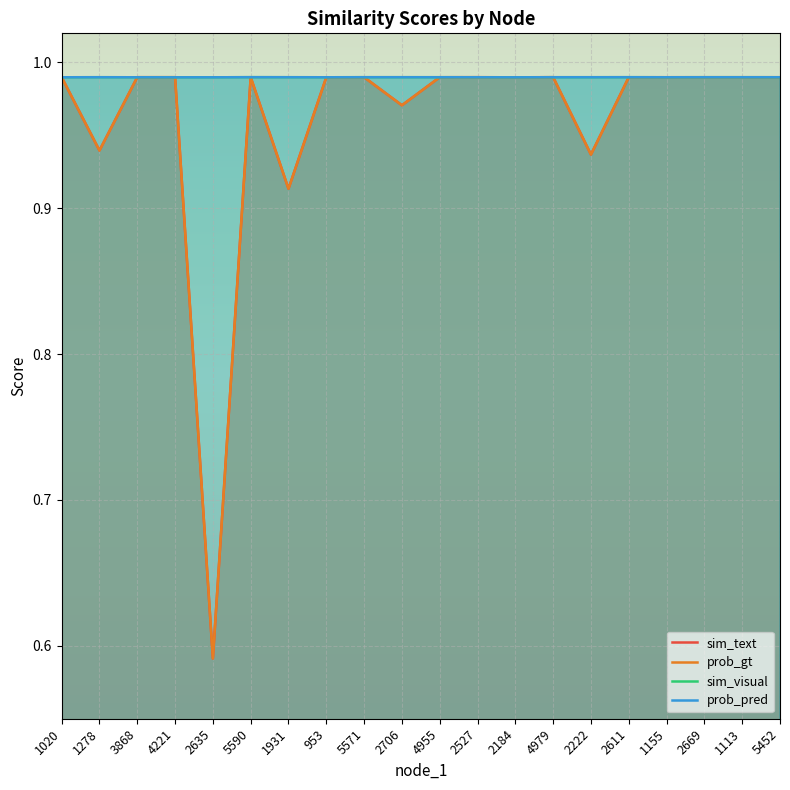

How many intersections are there between sim_text and sim_visual?

8